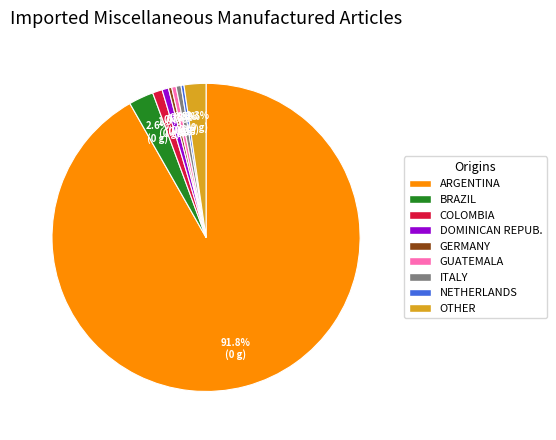

To the nearest percent, what is the average slice percentage?

11%